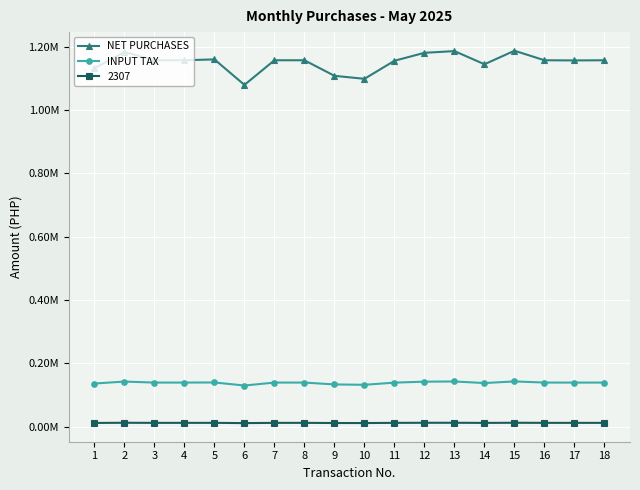

Between 12 and 14, which series saw the biggest shift?

NET PURCHASES